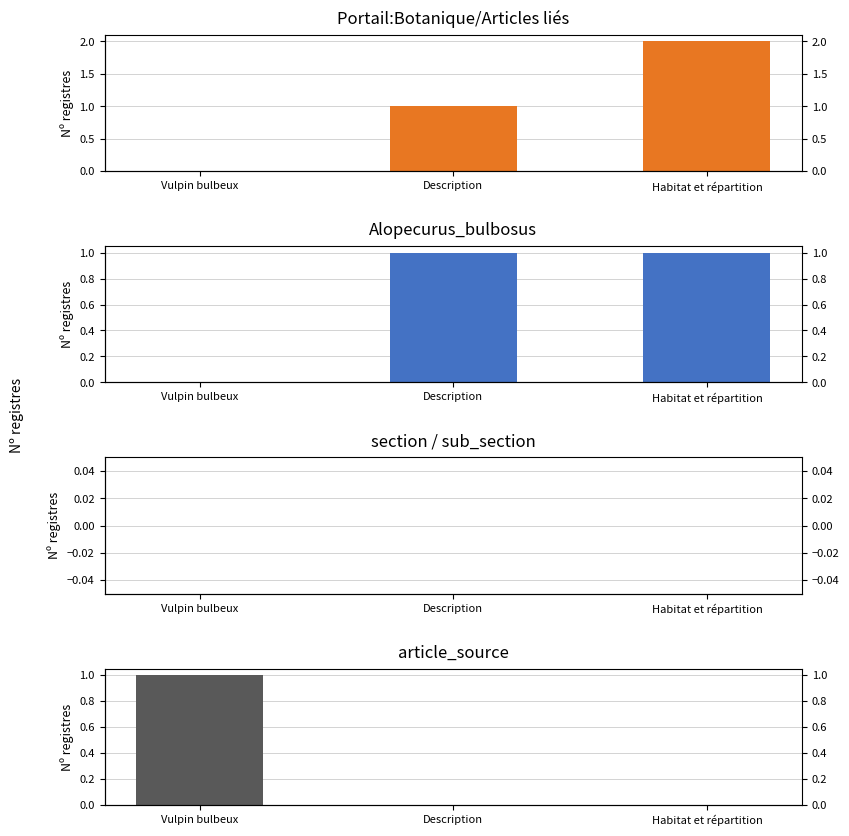

What is the greatest value displayed?

2